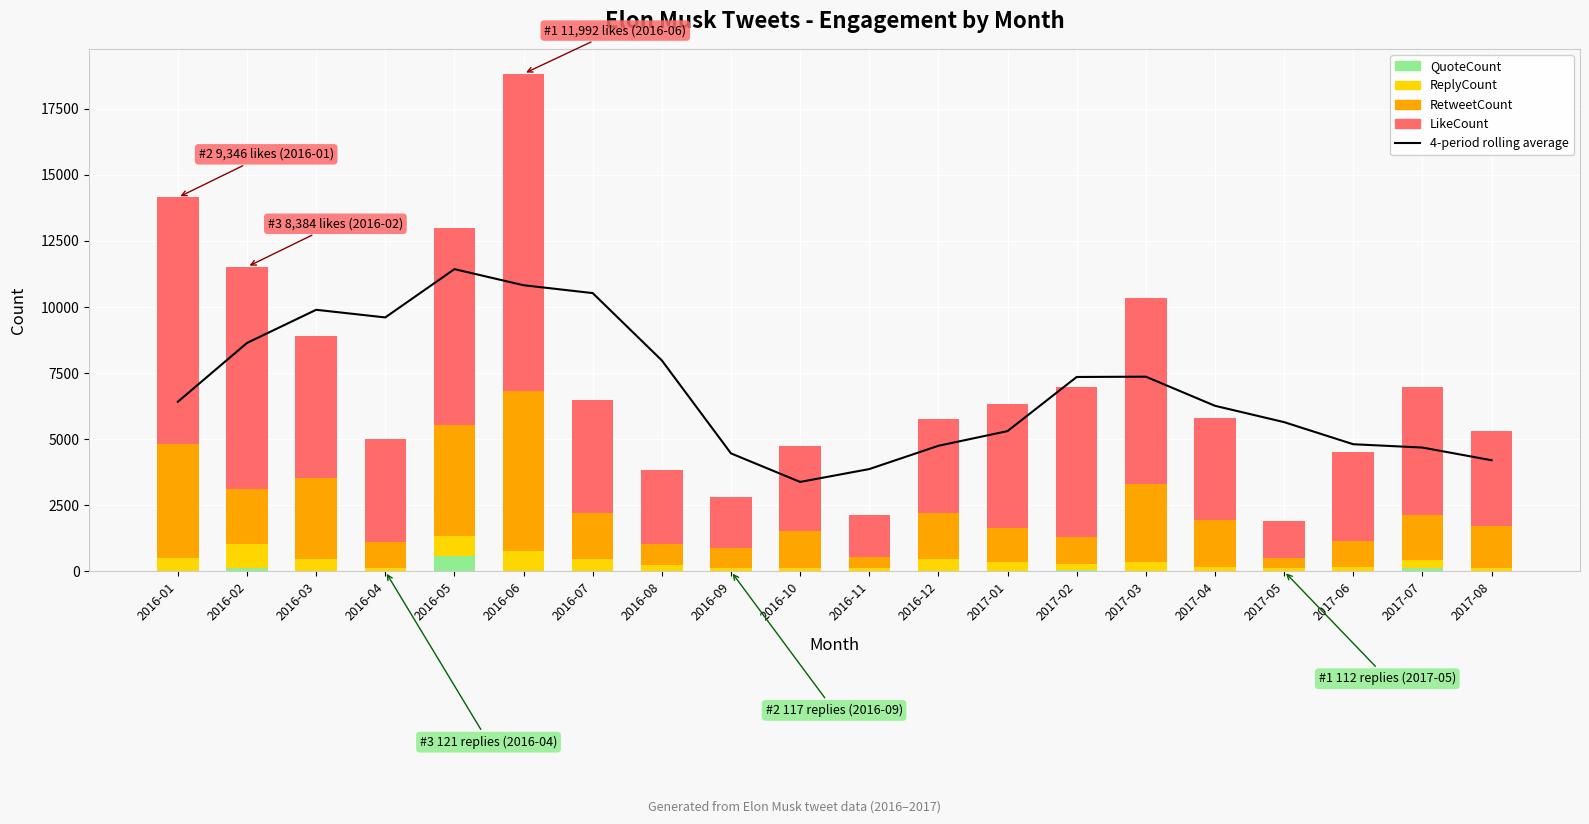

What is the spread (max minus min) of values at 2016-12?

4750.2